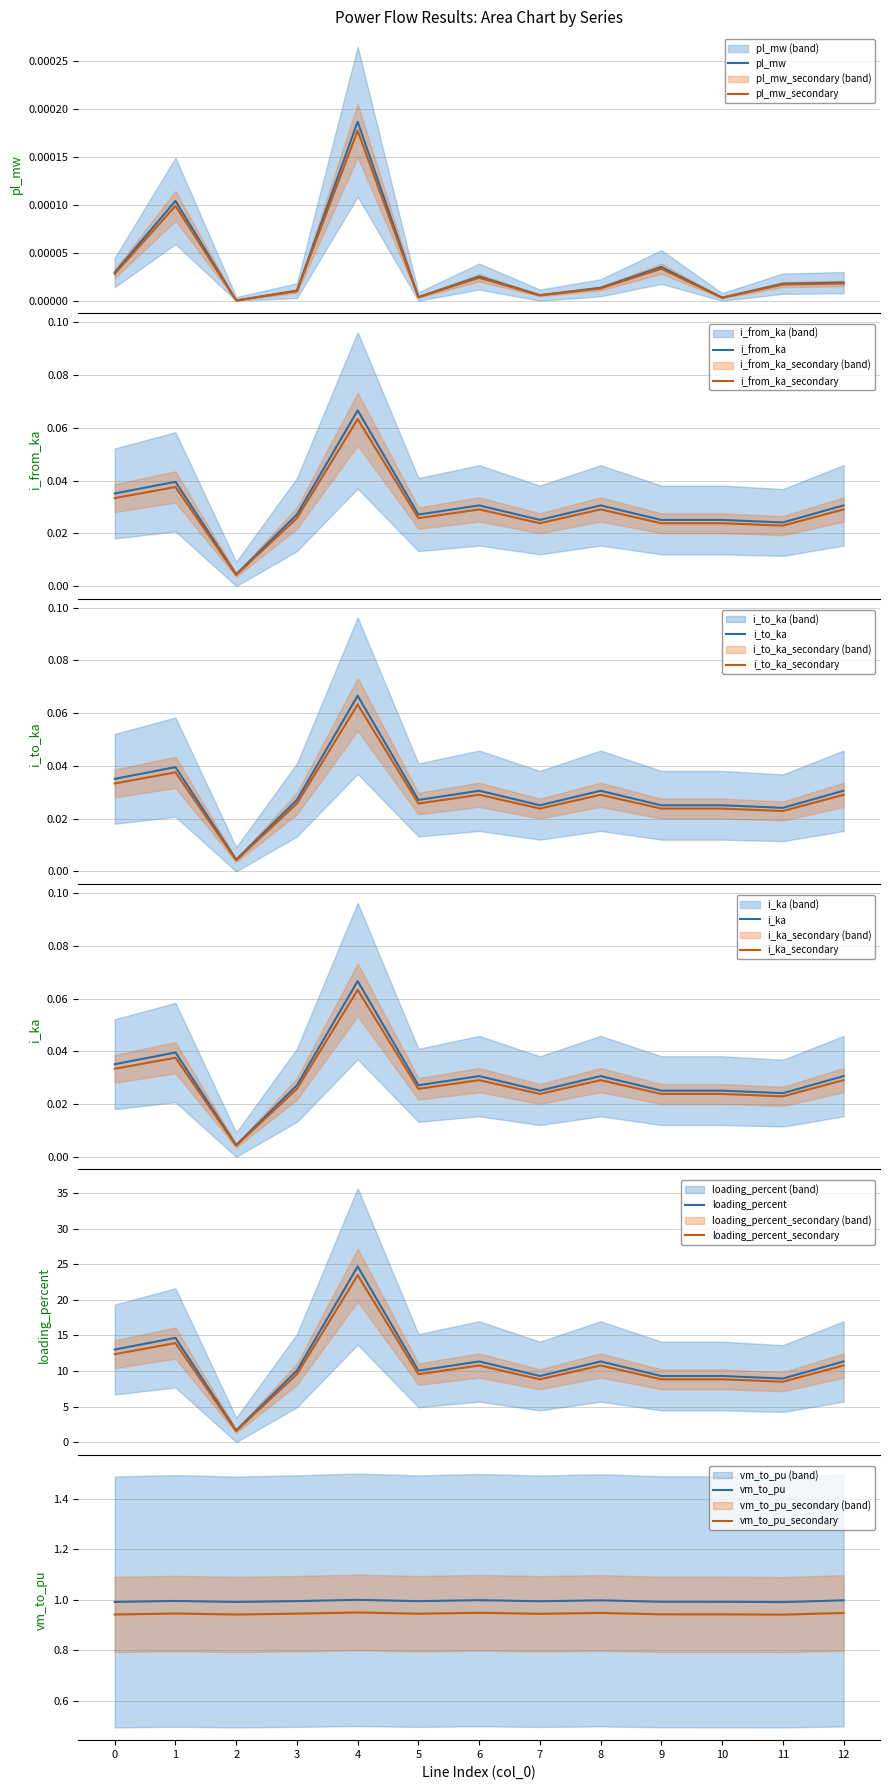

What is the spread (max minus min) of values at 3?

10.0